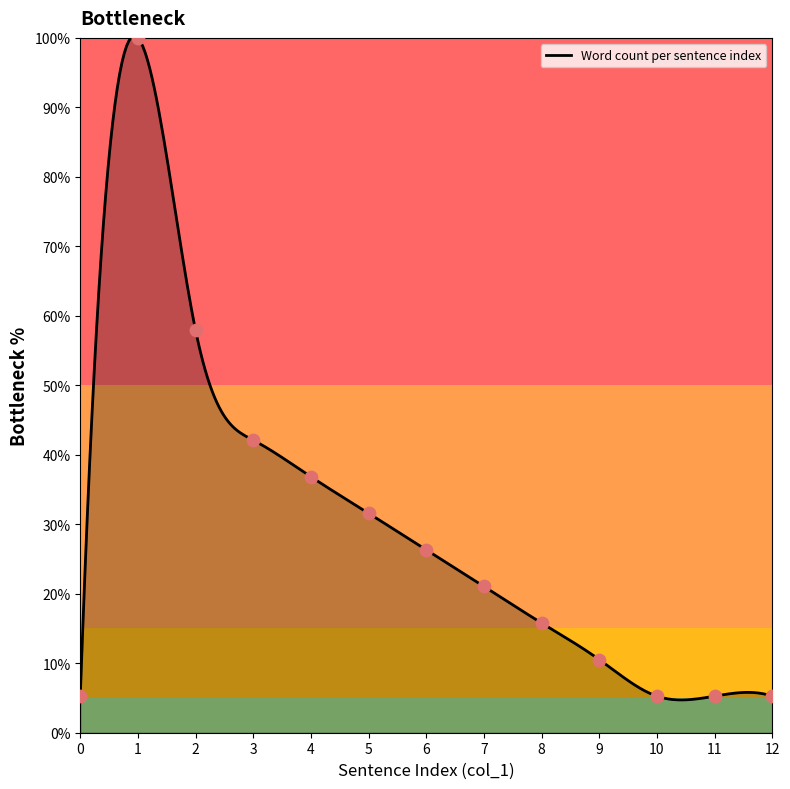

What is the change in value from 7 to 10?

-15.8